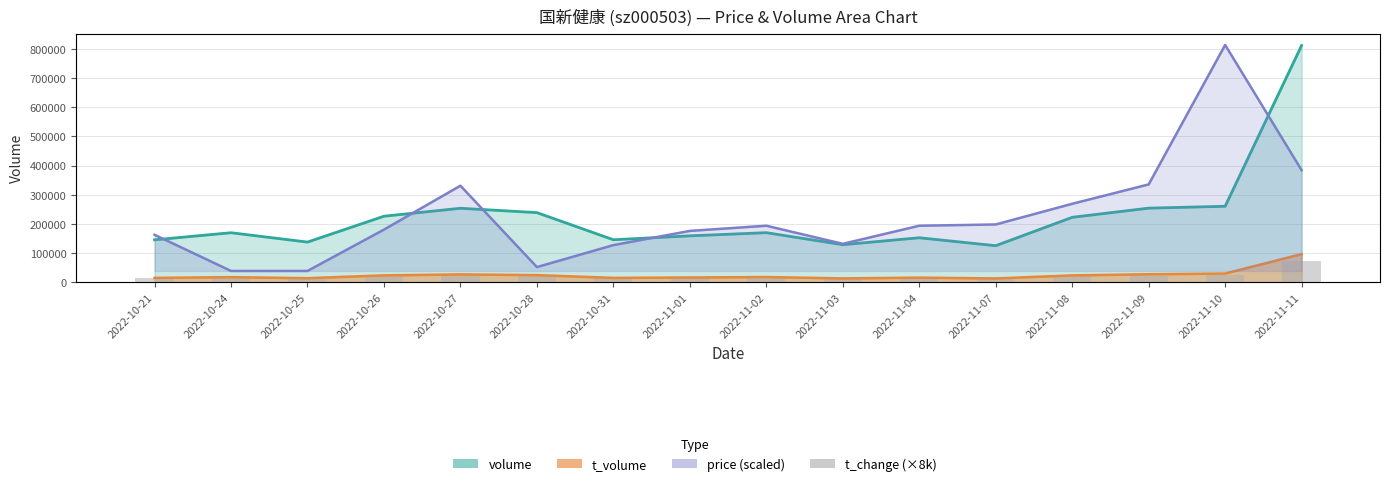

Reading left to right, what are all the values shown in this chart?

2022-10-21=12960	2022-10-24=15120	2022-10-25=12240	2022-10-26=20160	2022-10-27=22560	2022-10-28=21280	2022-10-31=12960	2022-11-01=14160	2022-11-02=15120	2022-11-03=11440	2022-11-04=13600	2022-11-07=11200	2022-11-08=19840	2022-11-09=22640	2022-11-10=23200	2022-11-11=72320